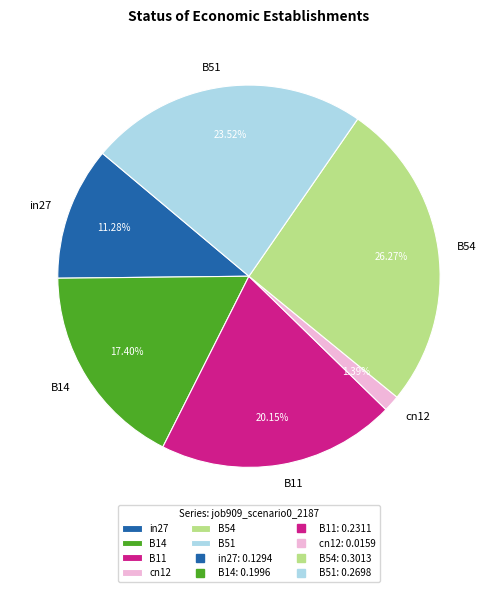

Does any single category account for the majority?

No